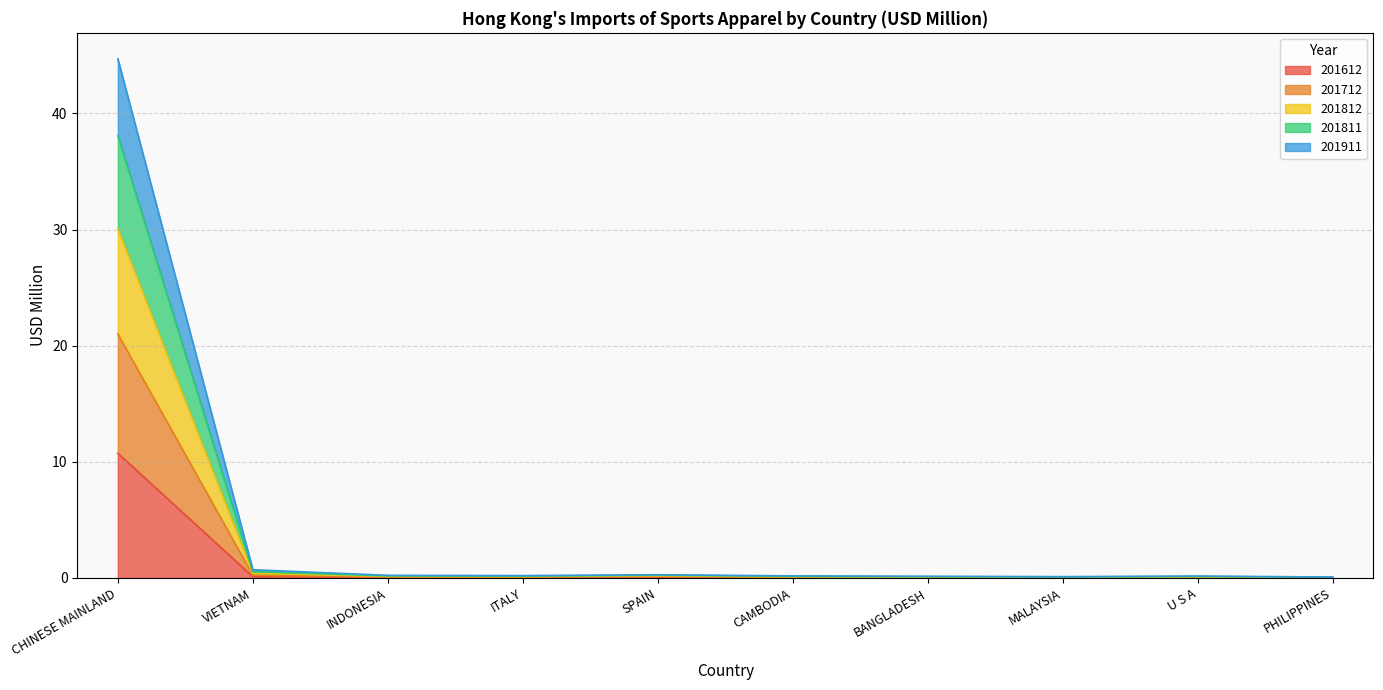

True or false: 201811 and 201911 cross at least once.

False